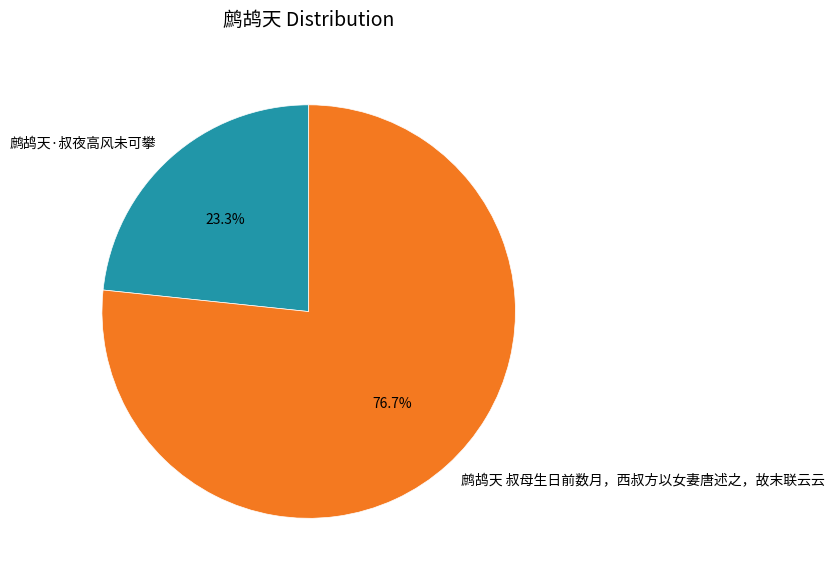

The 鹧鸪天 叔母生日前数月，西叔方以女妻唐述之，故末联云云 slice represents 91% of the pie. True or false?

False